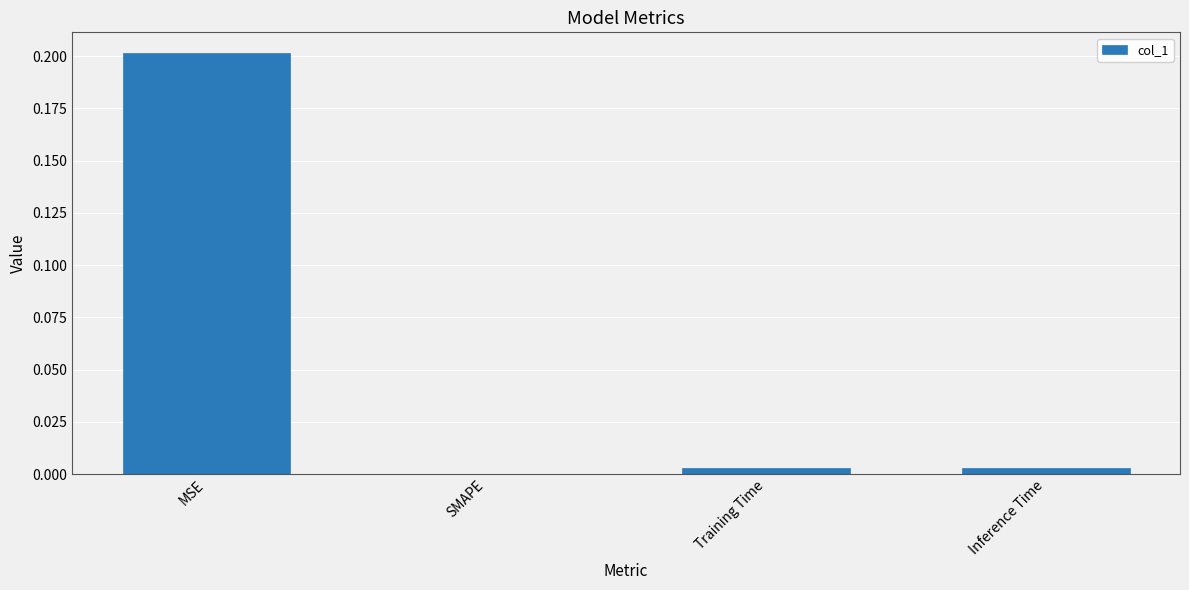

Between SMAPE and MSE, which is larger?

MSE